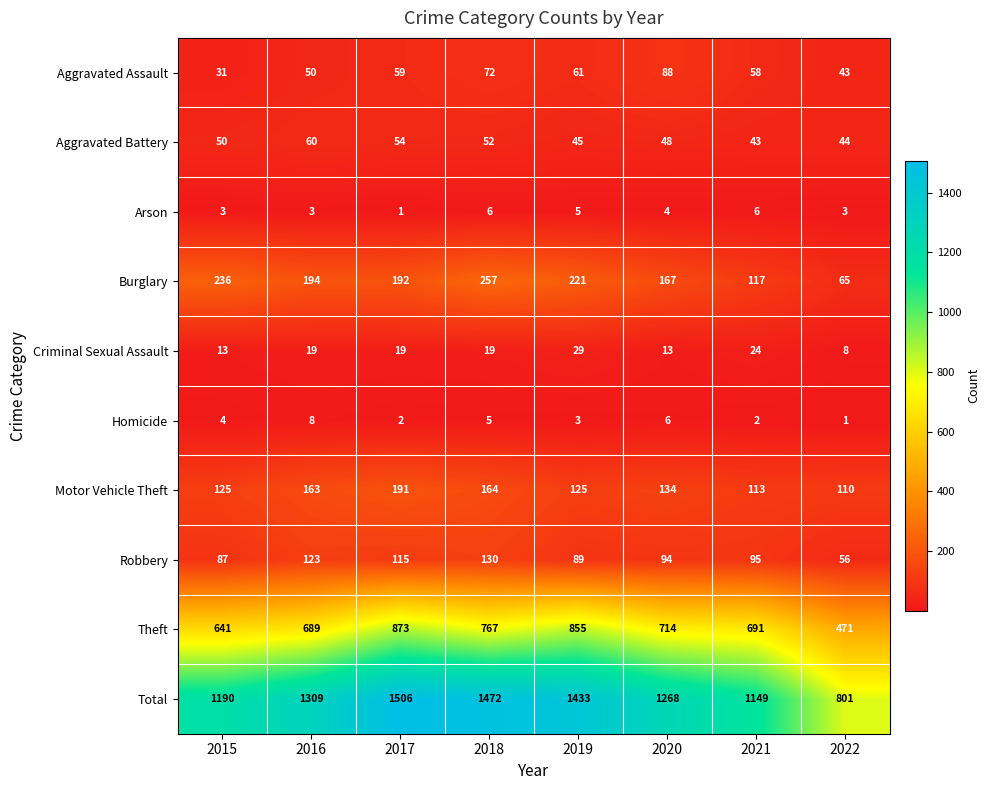

At 2016, list the series in order from smallest to largest.

Arson, Homicide, Criminal Sexual Assault, Aggravated Assault, Aggravated Battery, Robbery, Motor Vehicle Theft, Burglary, Theft, Total